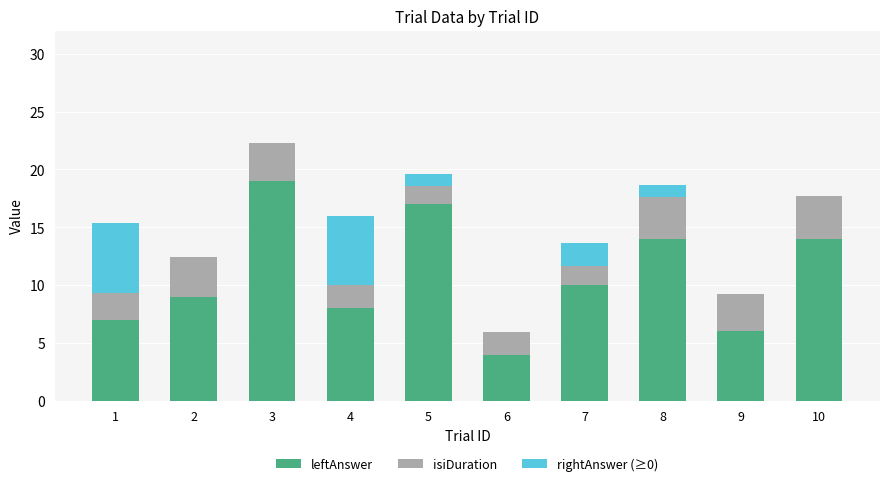

At which label is leftAnswer closest to 11?

7